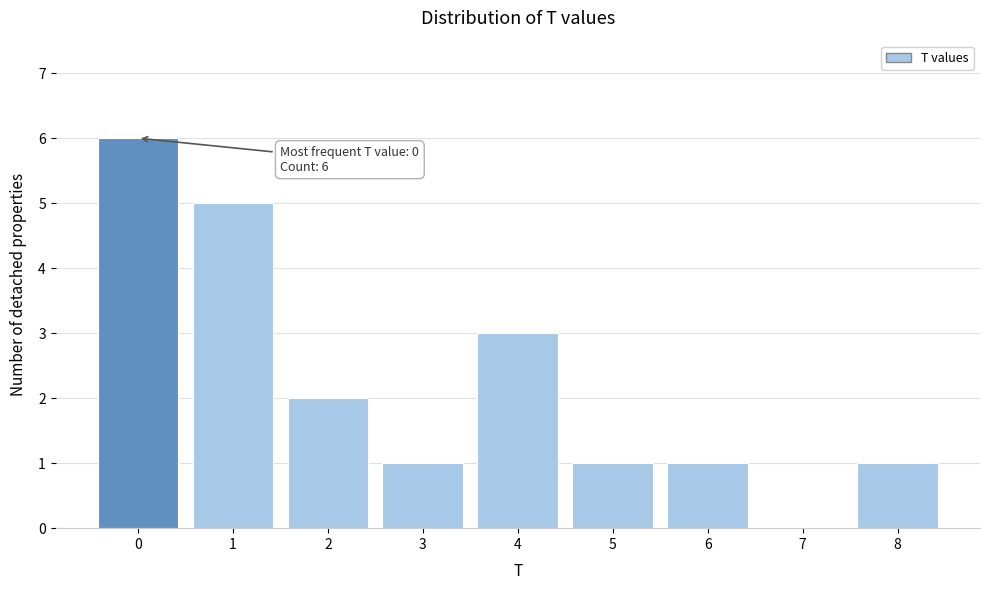

Over which range of the x-axis is the bar tallest?

-0.5 to 0.5